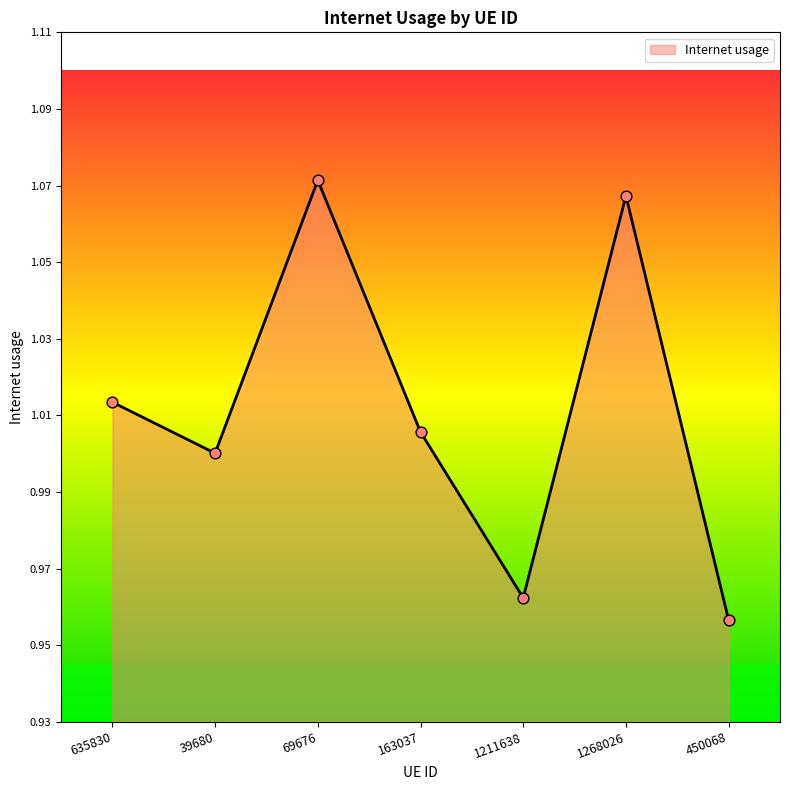

Which has a higher value, 39680 or 450068?

39680